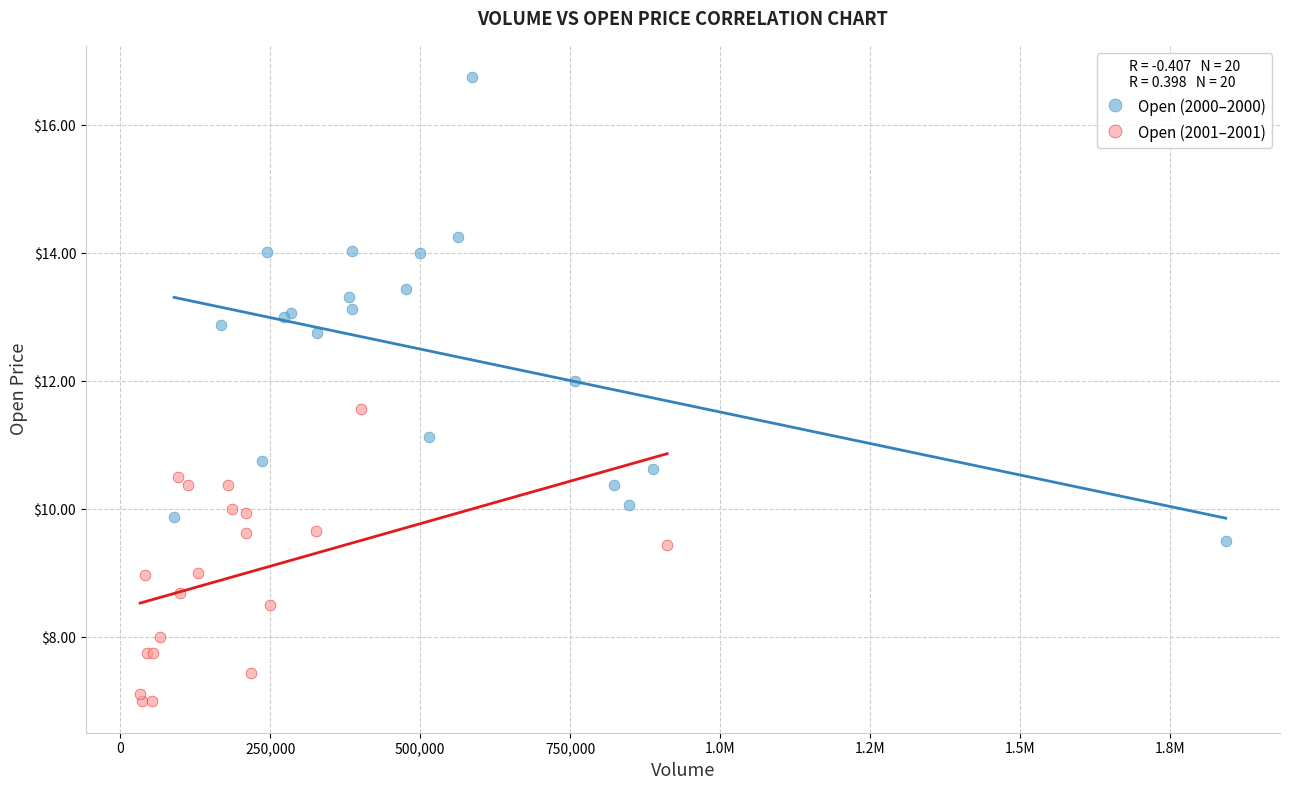

Which series contains the highest Y value?

Open (2000–2000)